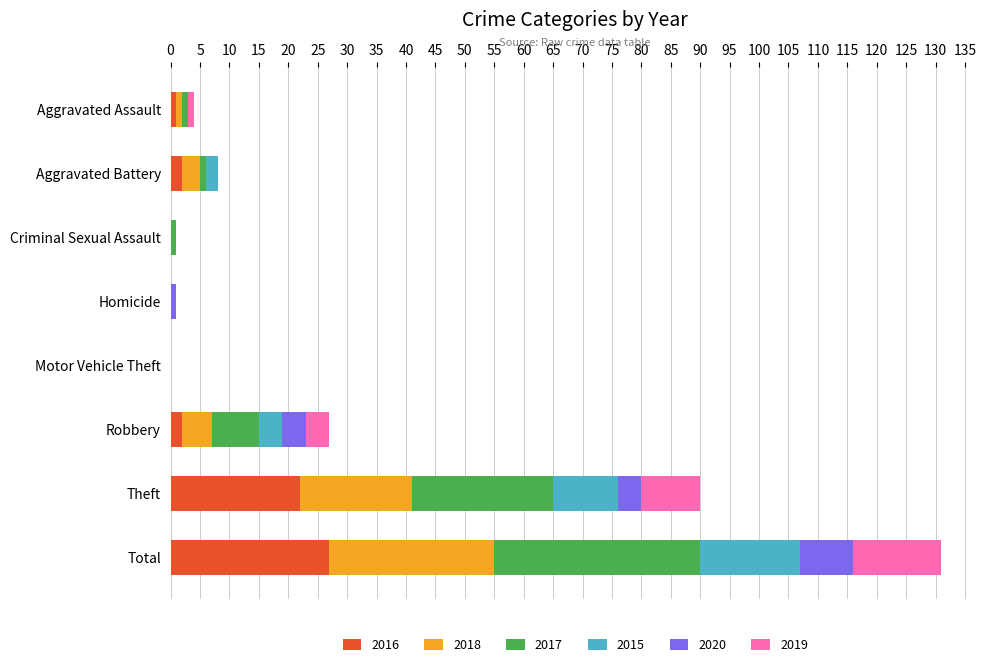

Is it true that 2016 equals -13 at Homicide?

False